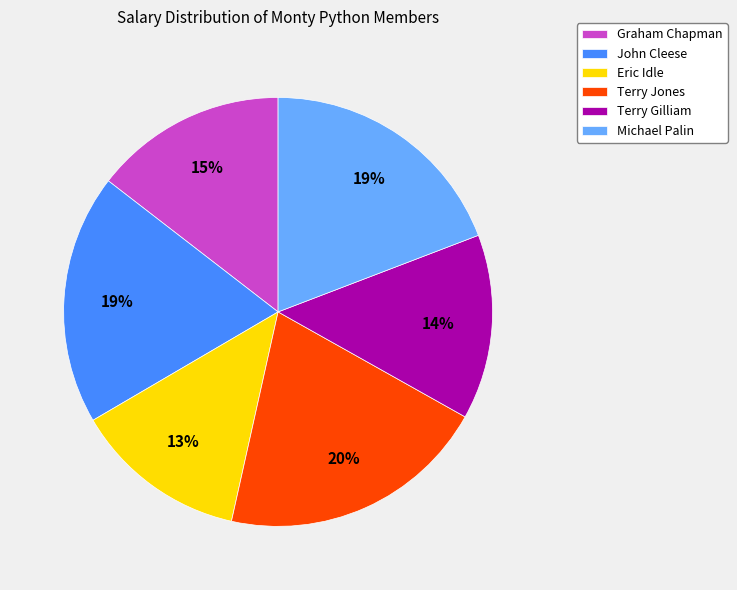

Approximately how many times larger is the value at Michael Palin compared to Eric Idle?

1.5